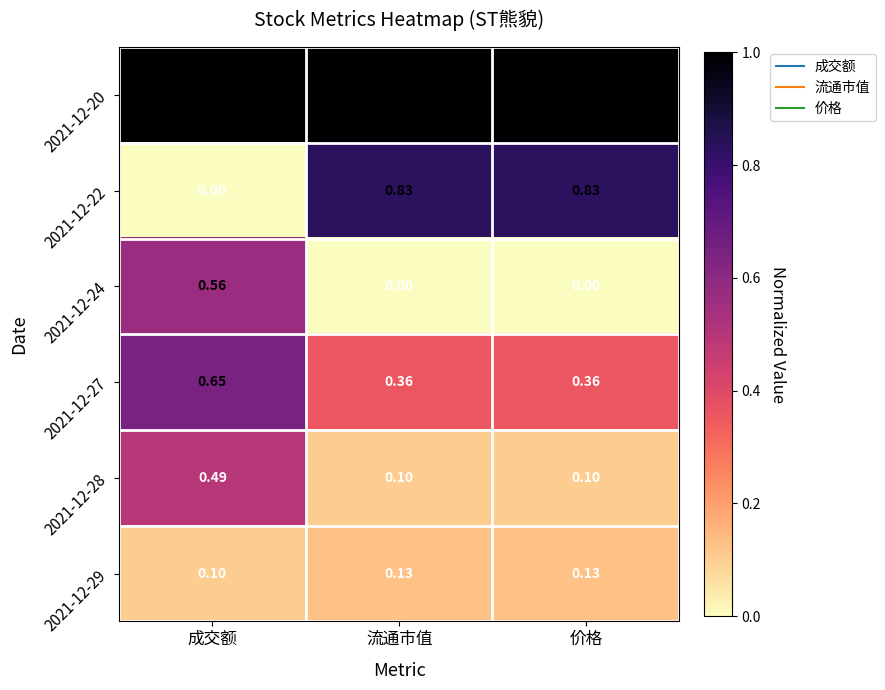

Count the number of categories in the chart.

3